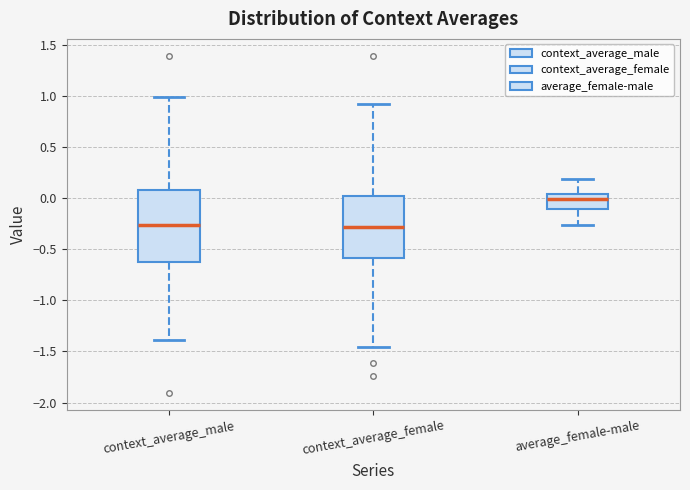

Where does the median line of the box for context_average_male sit on the y-axis? The values are not printed on the chart, so give them approximately, as read against the axis.

-0.25